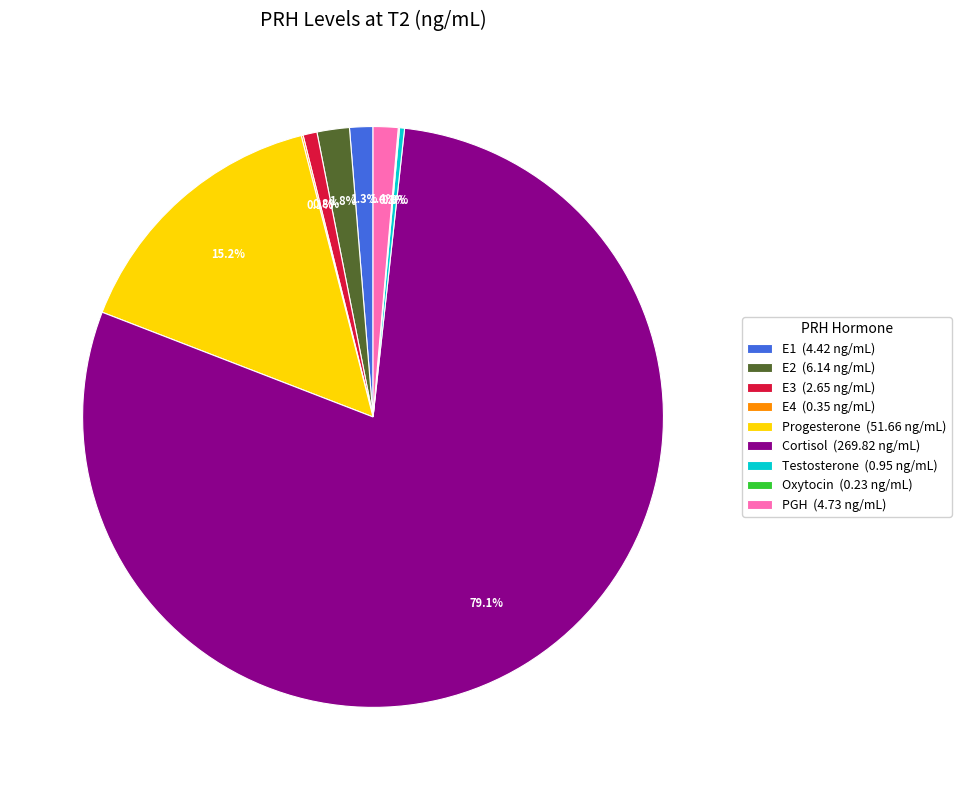

Does Cortisol (269.82 ng/mL) account for over 50% of the chart?

Yes